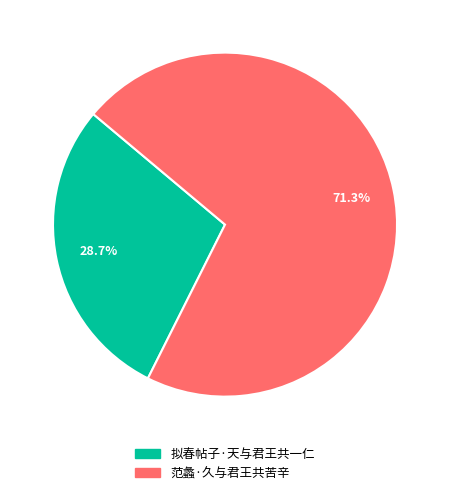

Which has a higher value, 范蠡·久与君王共苦辛 or 拟春帖子·天与君王共一仁?

范蠡·久与君王共苦辛